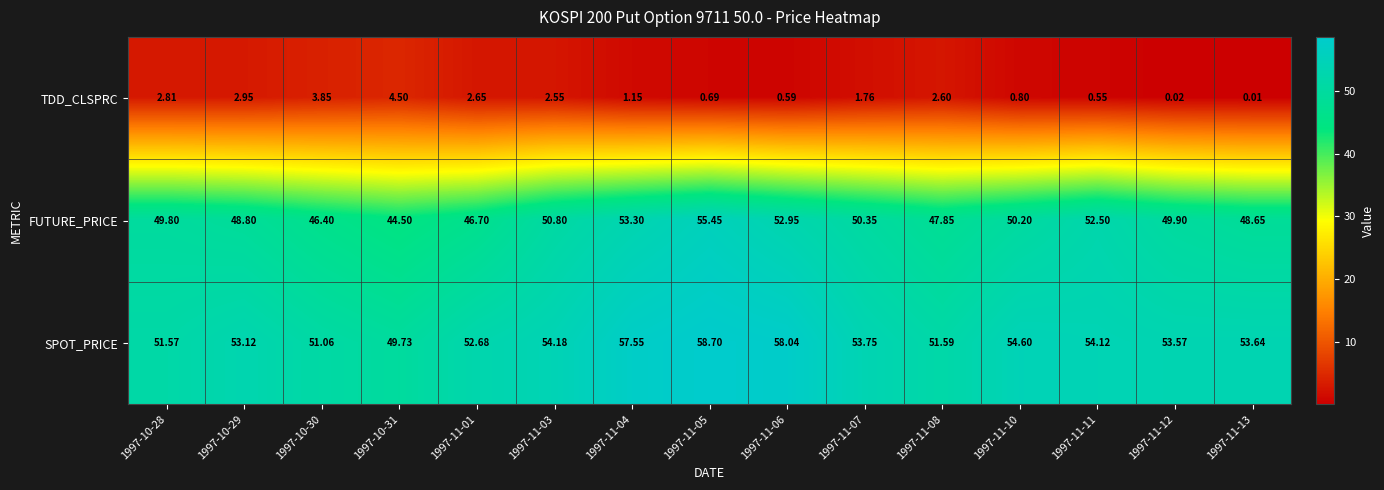

Is the value of SPOT_PRICE at 1997-11-05 greater than the value of TDD_CLSPRC at 1997-11-10?

Yes